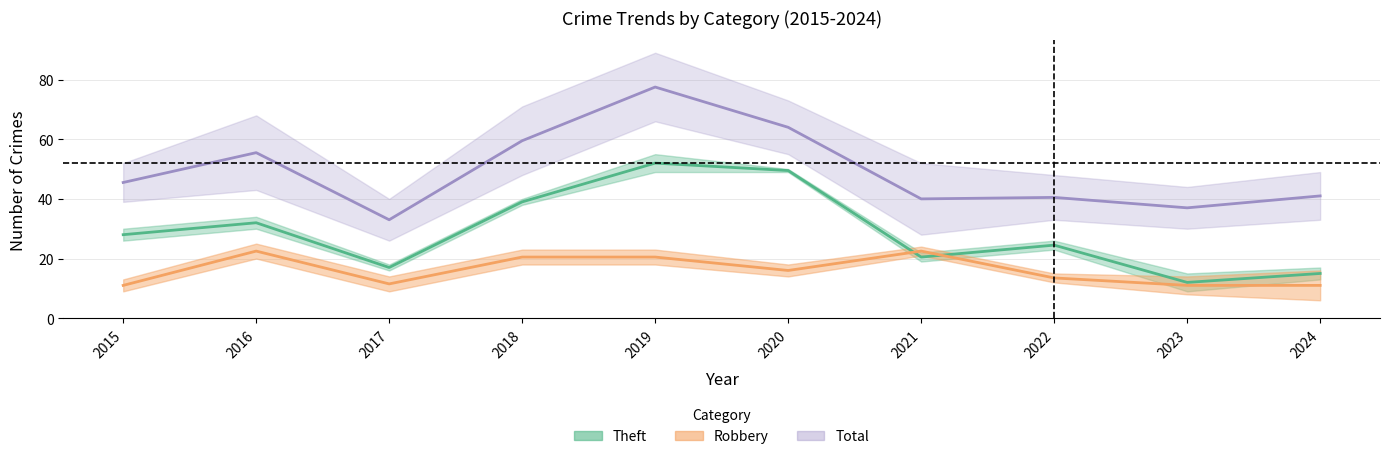

What are all the series names shown in the legend?

Robbery, Theft, Total